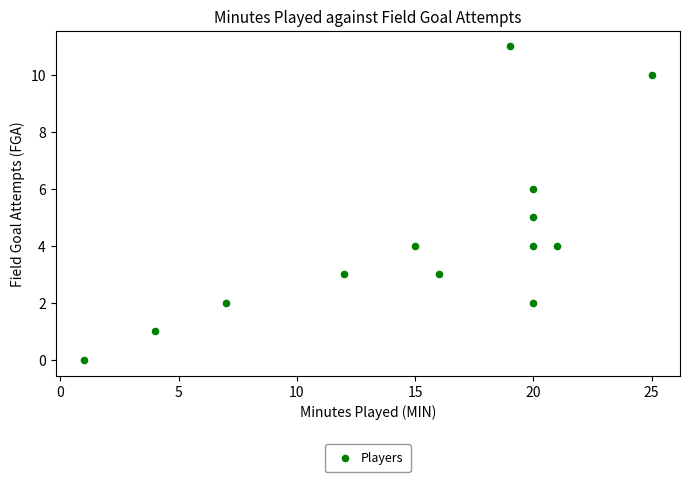

What is the range of X values (max minus min)?

24